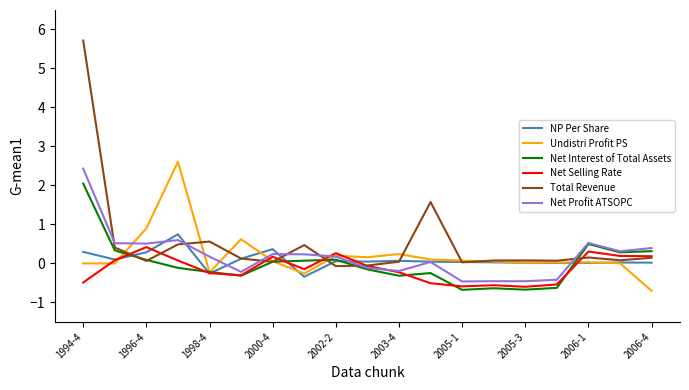

Which series has the largest range (max minus min)?

Total Revenue